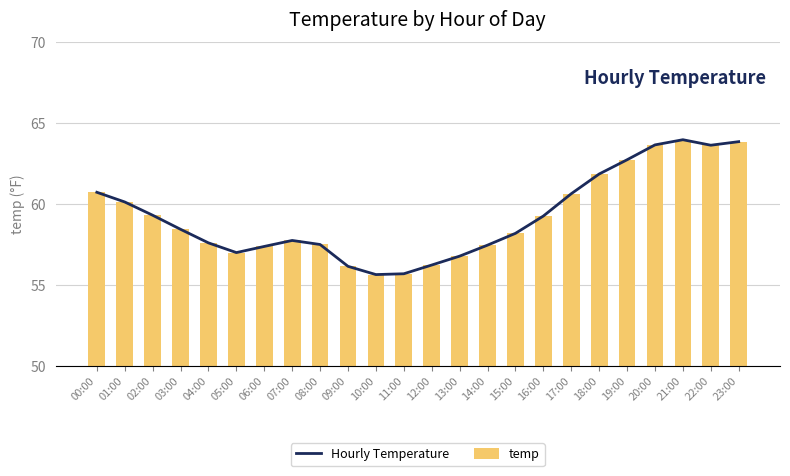

What position from the right is 09:00?

15